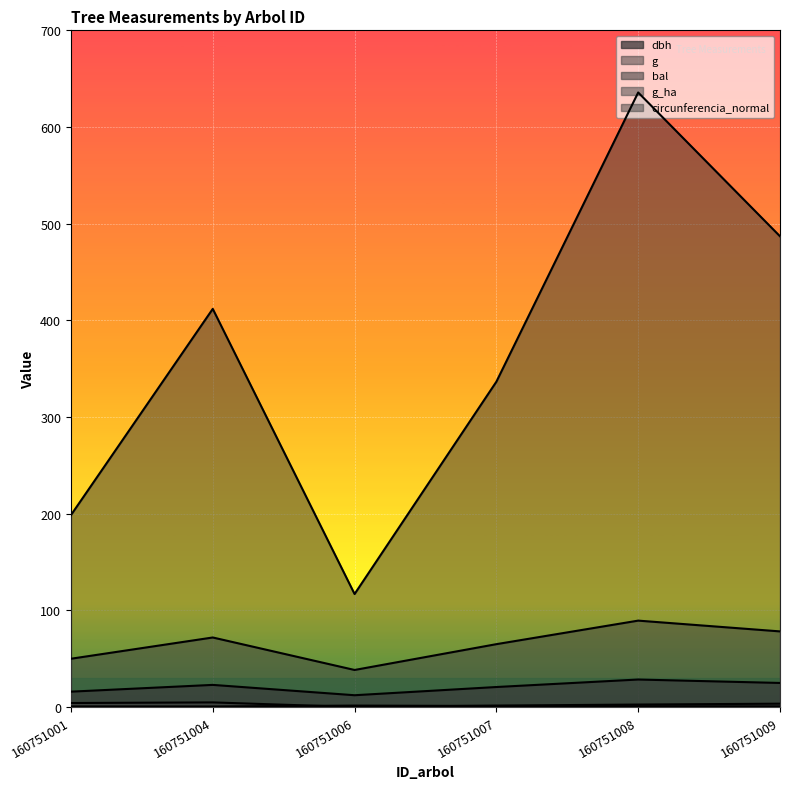

Which series has the largest range (max minus min)?

g